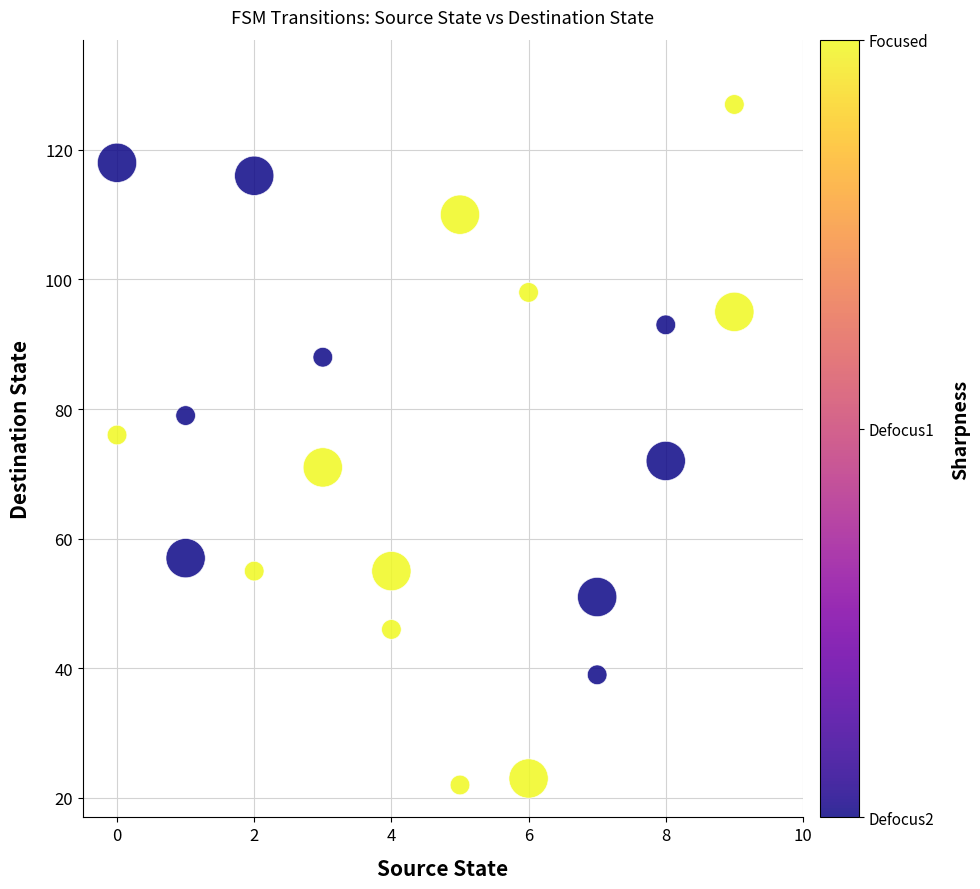

What is the range of X values (max minus min)?

9